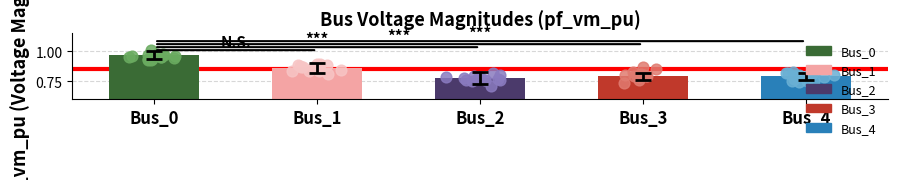

What is the change in value from Bus_1 to Bus_4?

-0.1